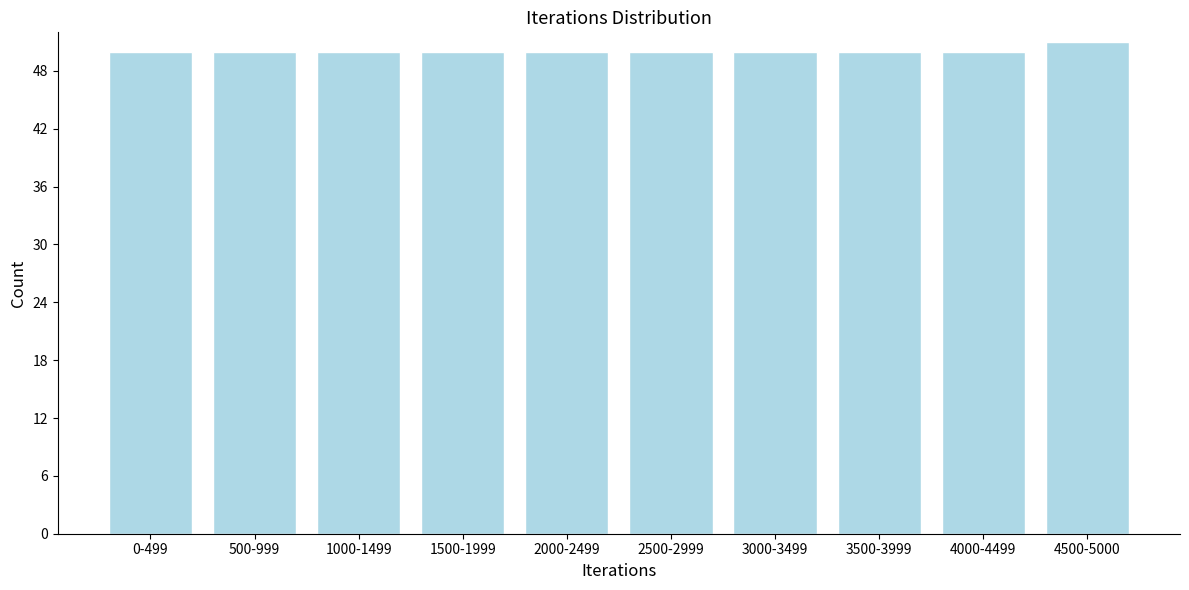

Reading left to right, transcribe all the data shown in this chart.

50	50	50	50	50	50	50	50	50	51